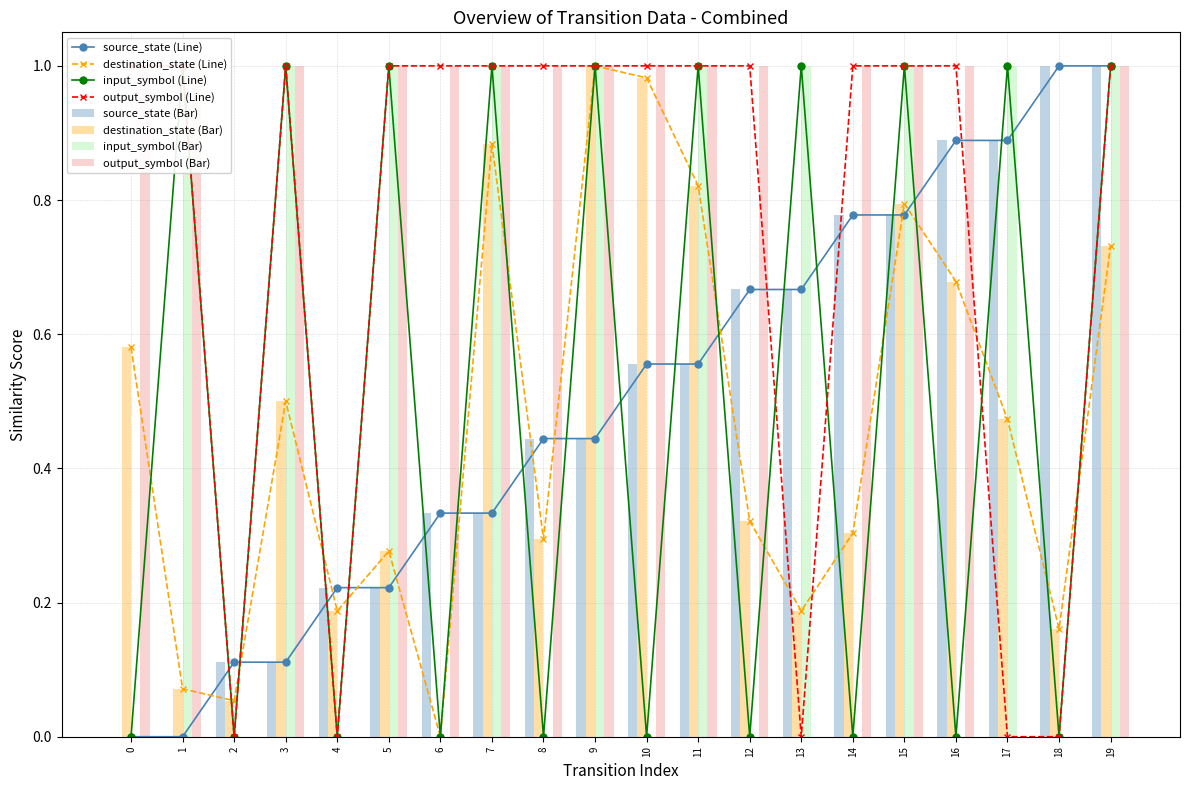

How many bars are there in each group?

4